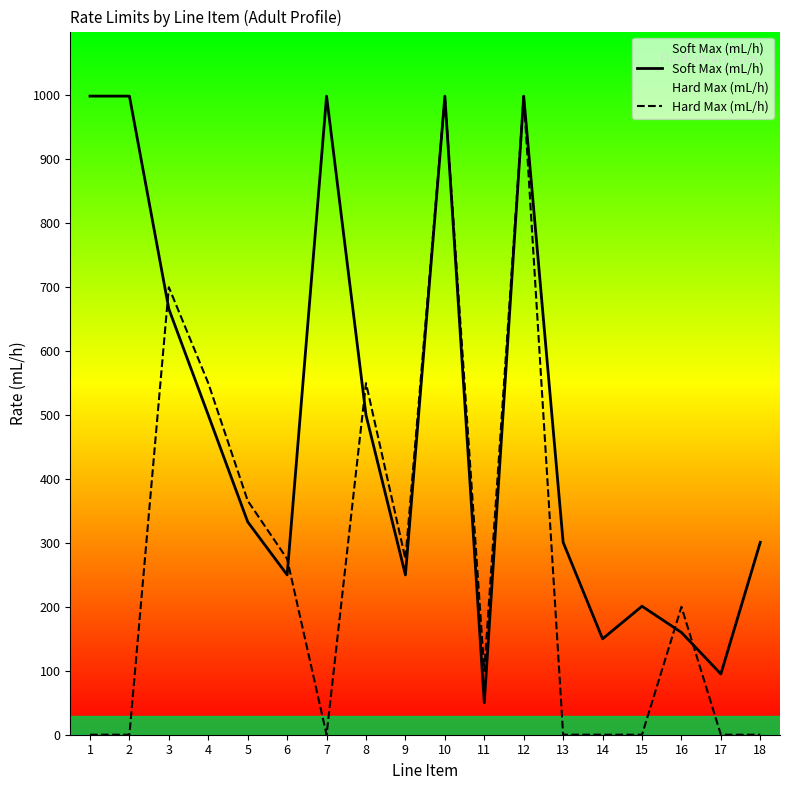

At which label does Soft Max (mL/h) reach its peak?

1